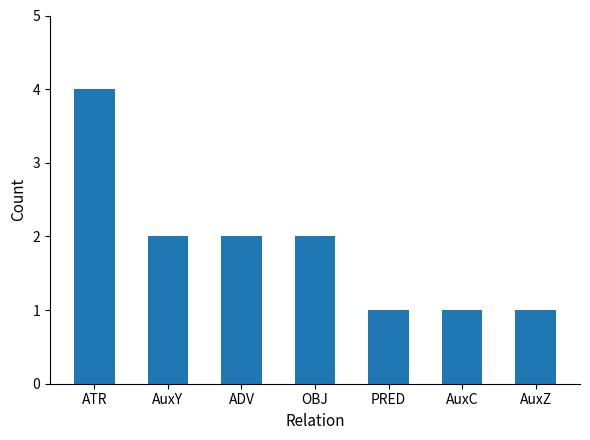

What is the difference between the second highest and minimum values?

1